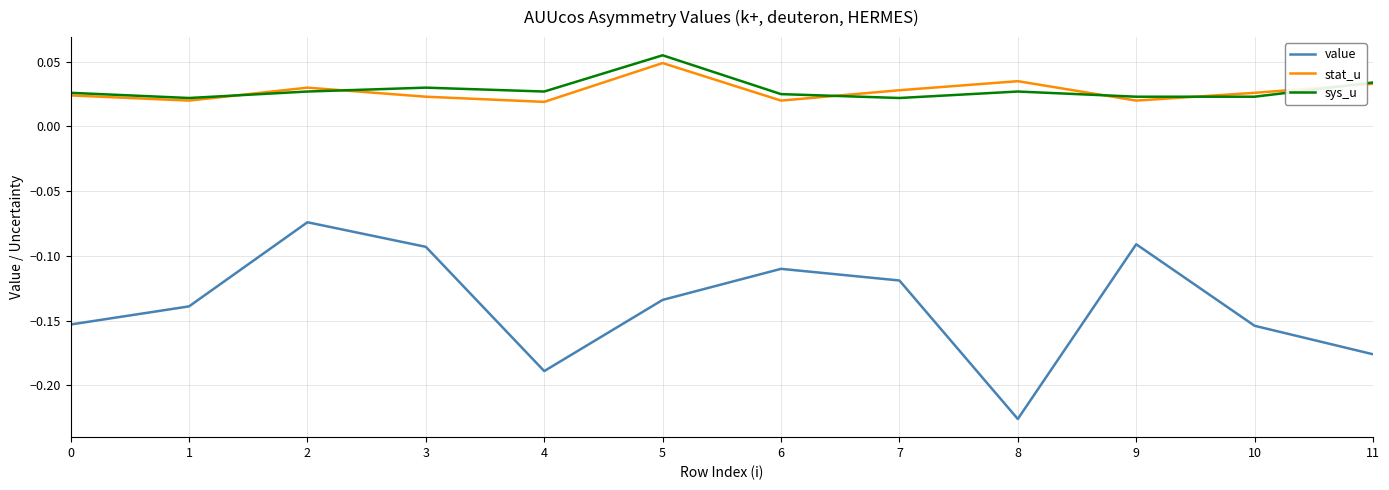

Which series changed the most between 0 and 2?

value